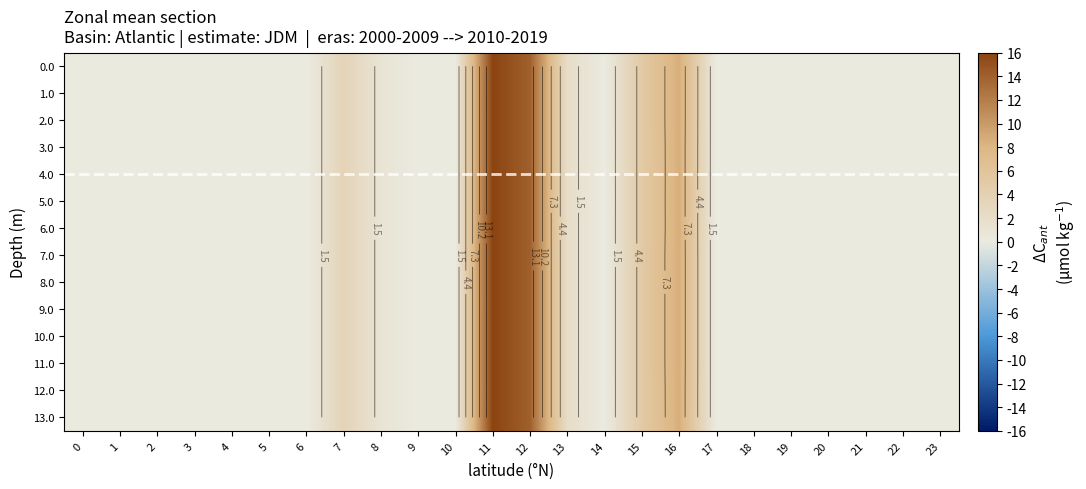

Rank the series at 9 from highest to lowest value.

0.0, 1.0, 2.0, 3.0, 4.0, 5.0, 6.0, 7.0, 8.0, 9.0, 10.0, 11.0, 12.0, 13.0